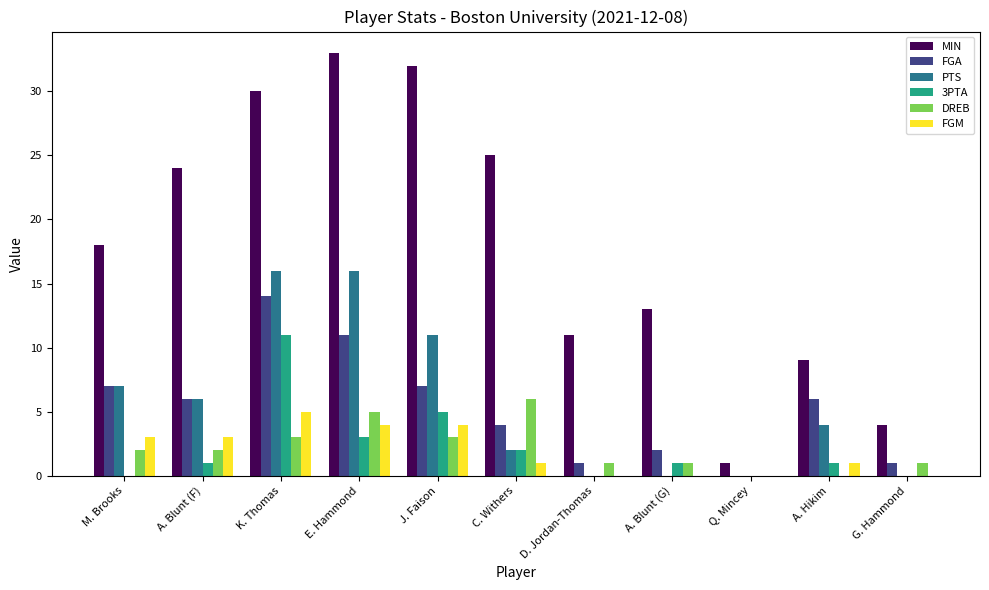

The value of 3PTA at G. Hammond is -7. True or false?

False